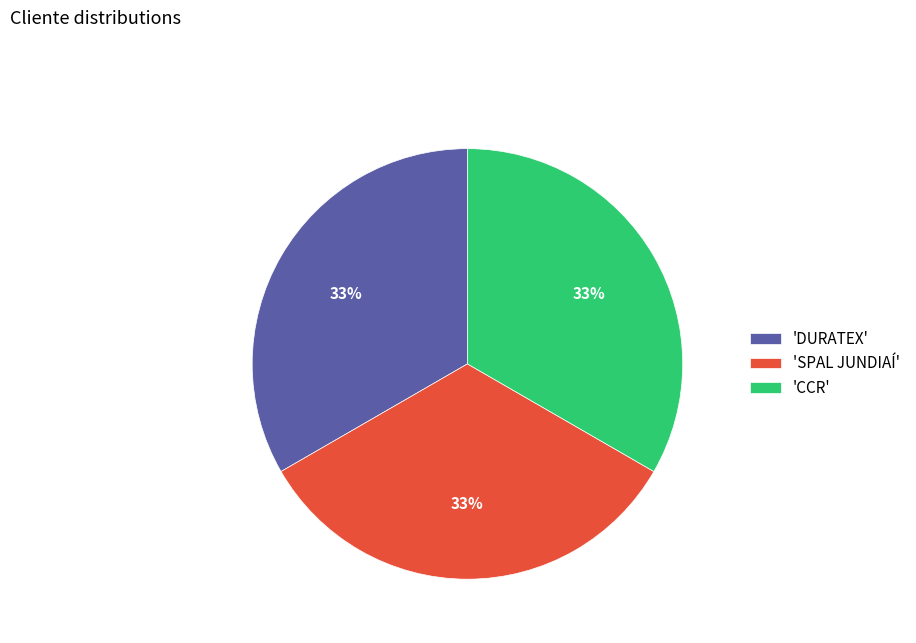

Approximately how many times larger is the value at 'SPAL JUNDIAÍ' compared to 'DURATEX'?

1.0